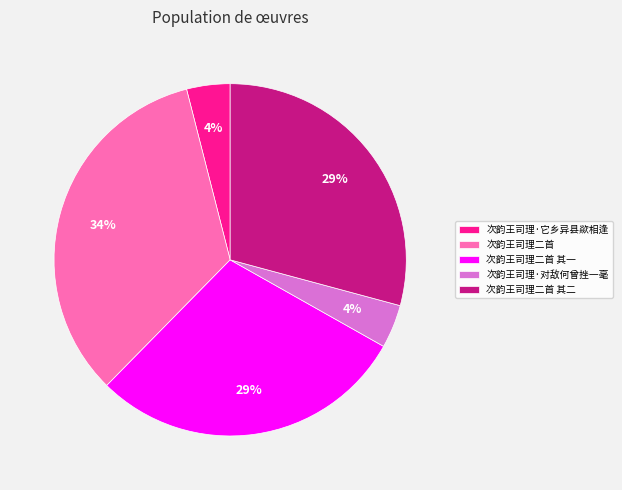

What is the ratio of the value at 次韵王司理二首 其二 to the value at 次韵王司理二首?

0.9